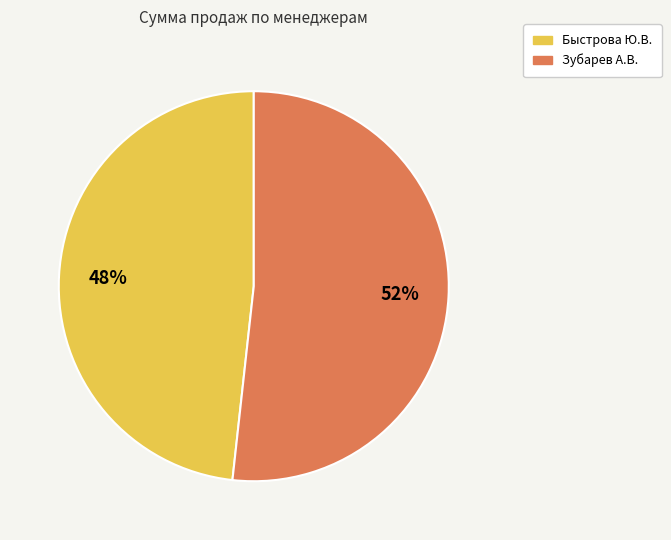

Is there any slice that represents more than half of the pie?

Yes